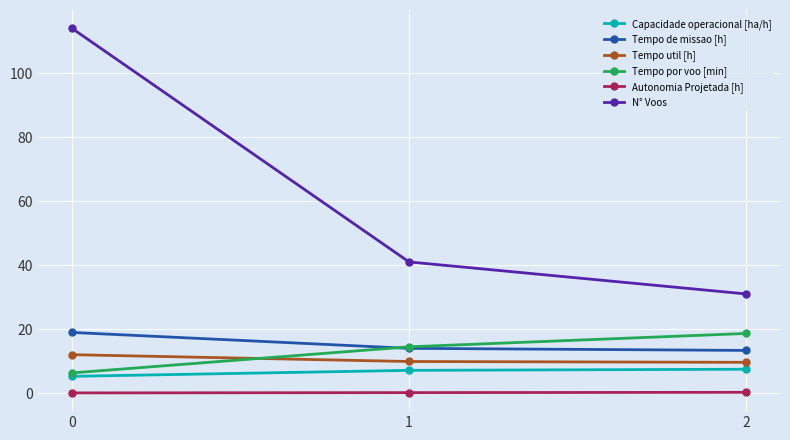

Which series changed the most between 1 and 2?

N° Voos